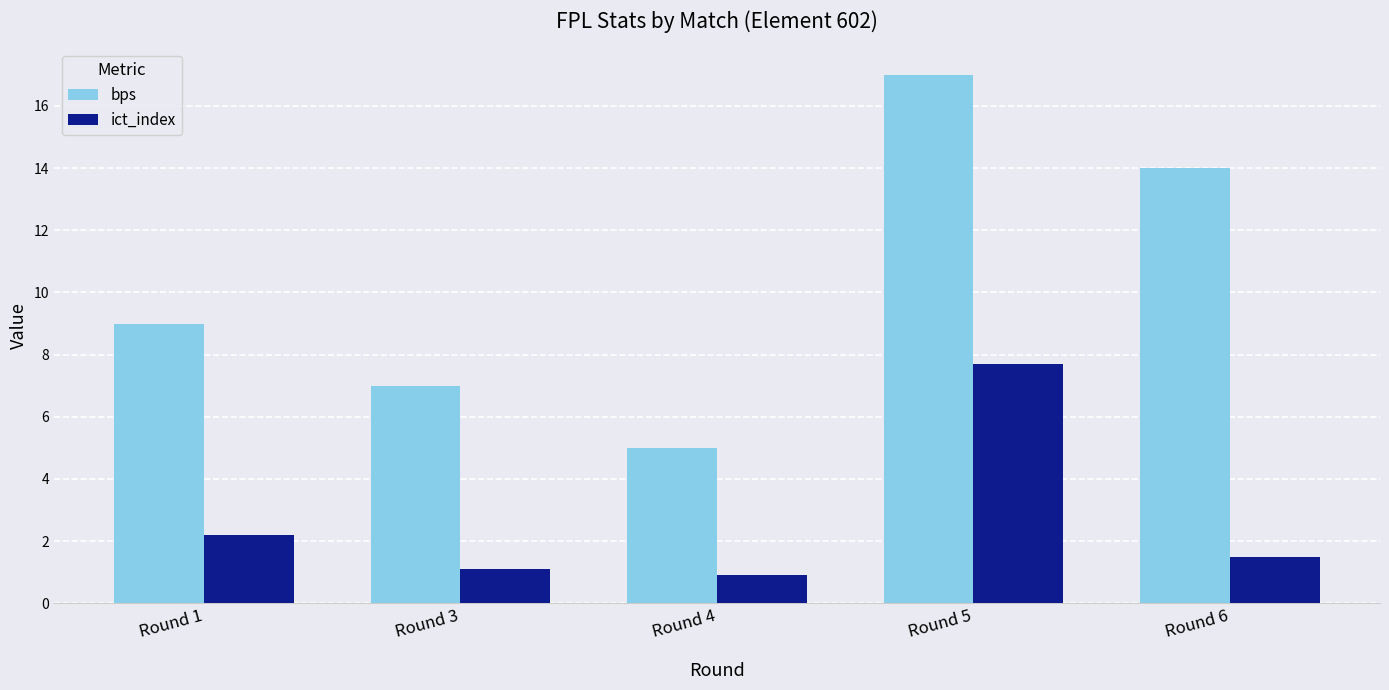

What is the total value across all series at Round 3?

8.1